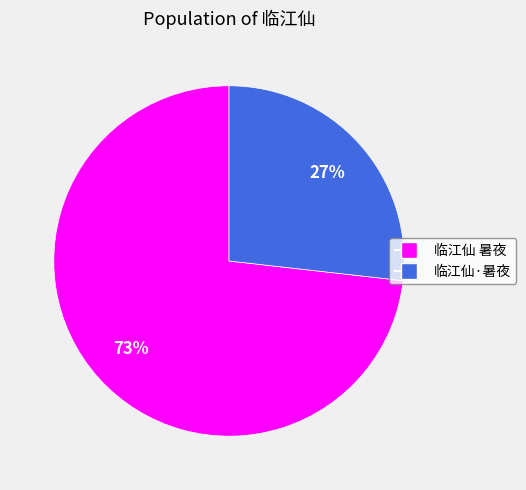

Combined, do 临江仙·暑夜 and 临江仙 暑夜 account for over 50%?

Yes